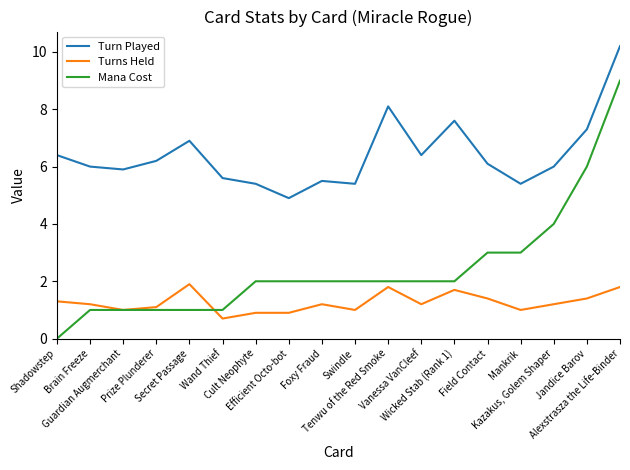

Which series has the largest range (max minus min)?

Mana Cost